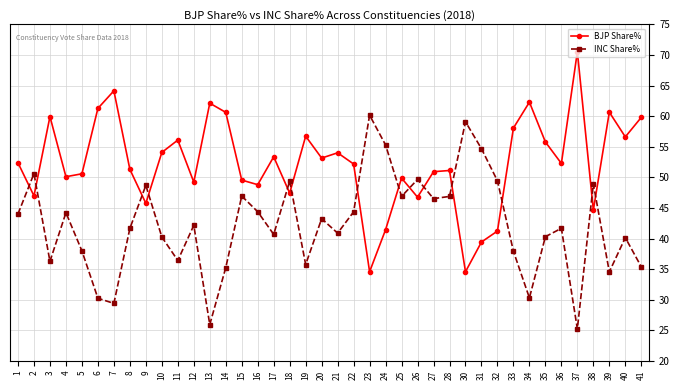

What is the difference between the highest and lowest values at 2?

3.6